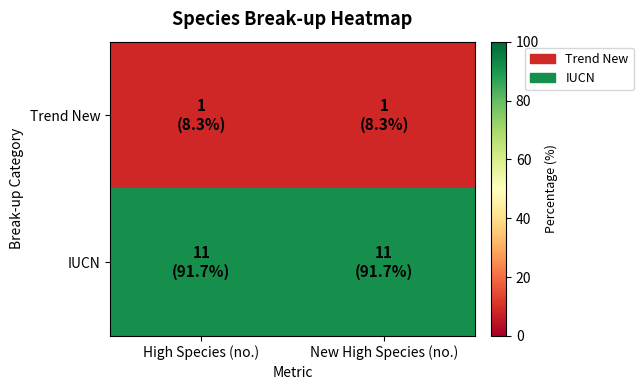

What is the total value across all series at New High Species (no.)?

100.0